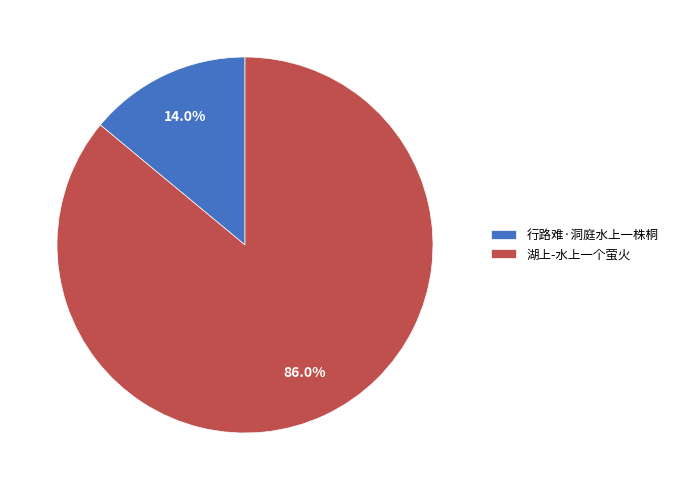

Between 湖上-水上一个萤火 and 行路难·洞庭水上一株桐, which is larger?

湖上-水上一个萤火